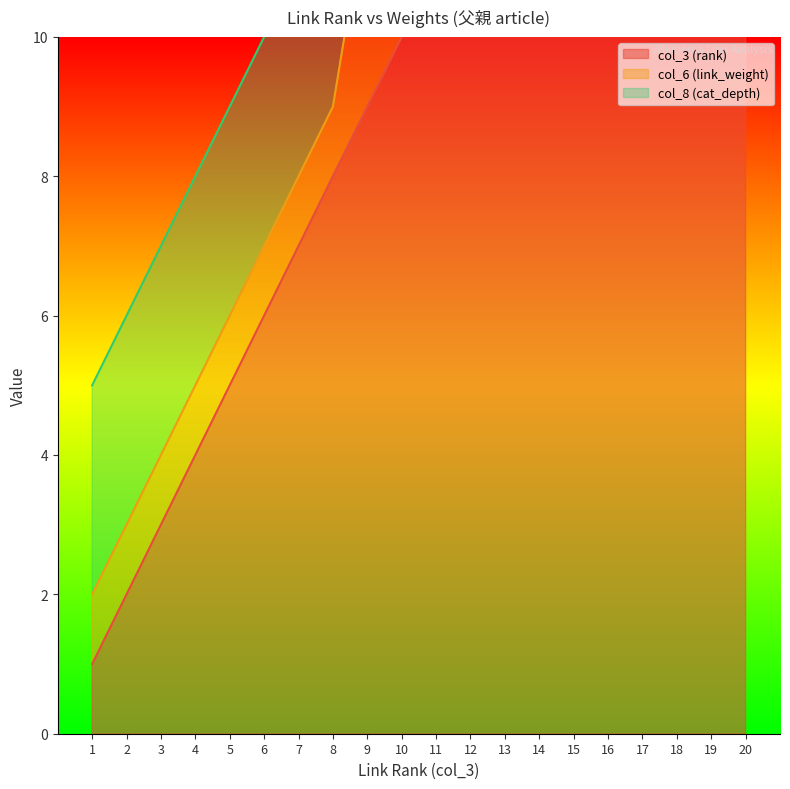

What are all the series names shown in the legend?

col_3 (rank), col_6 (link_weight), col_8 (cat_depth)